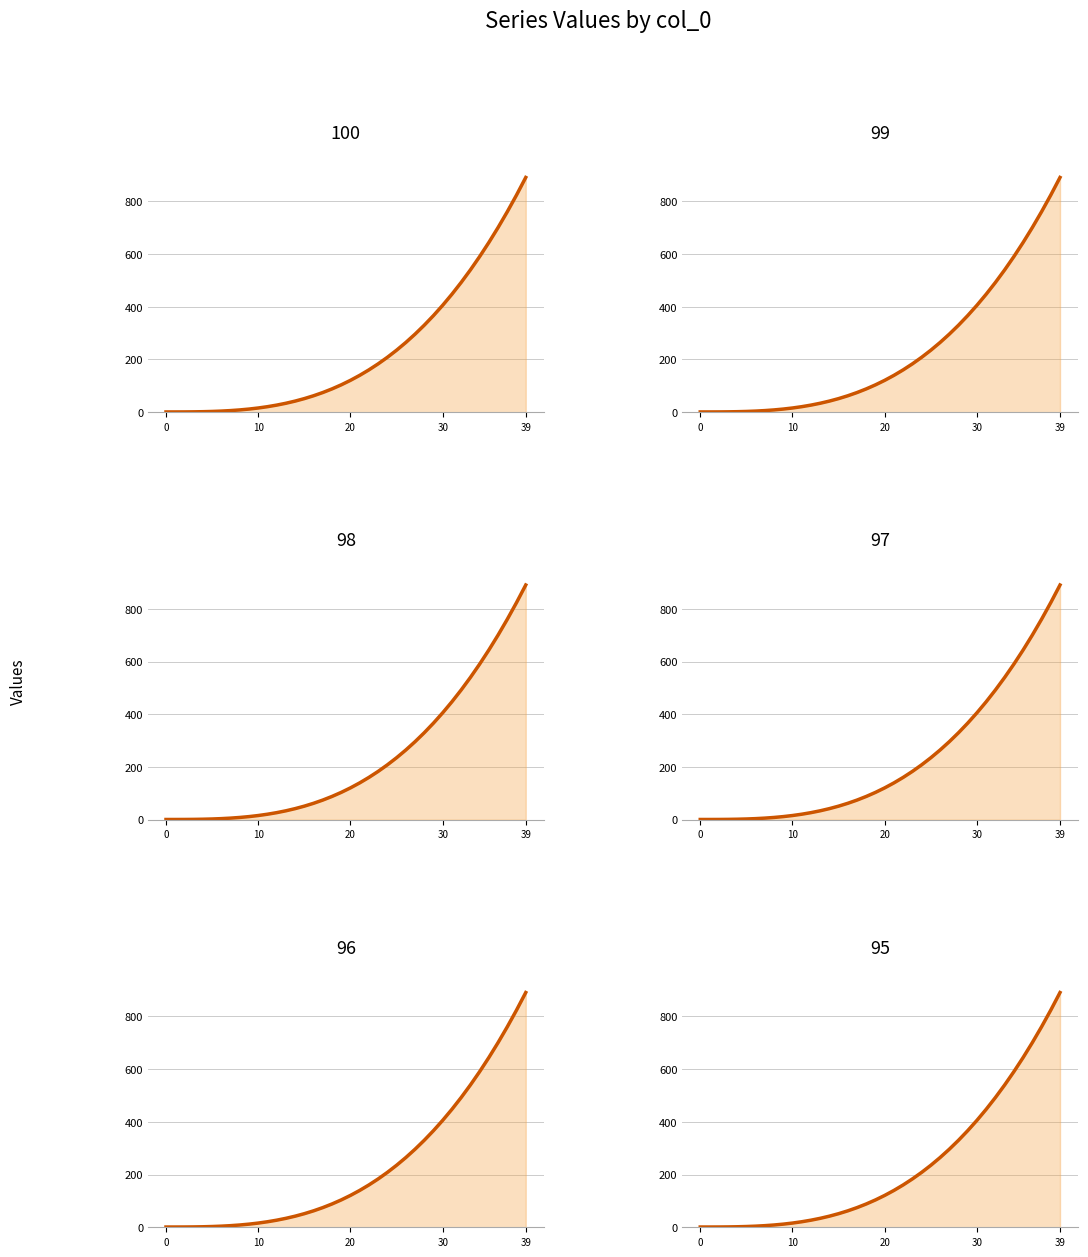

What is the minimum value shown in the chart?

1.0